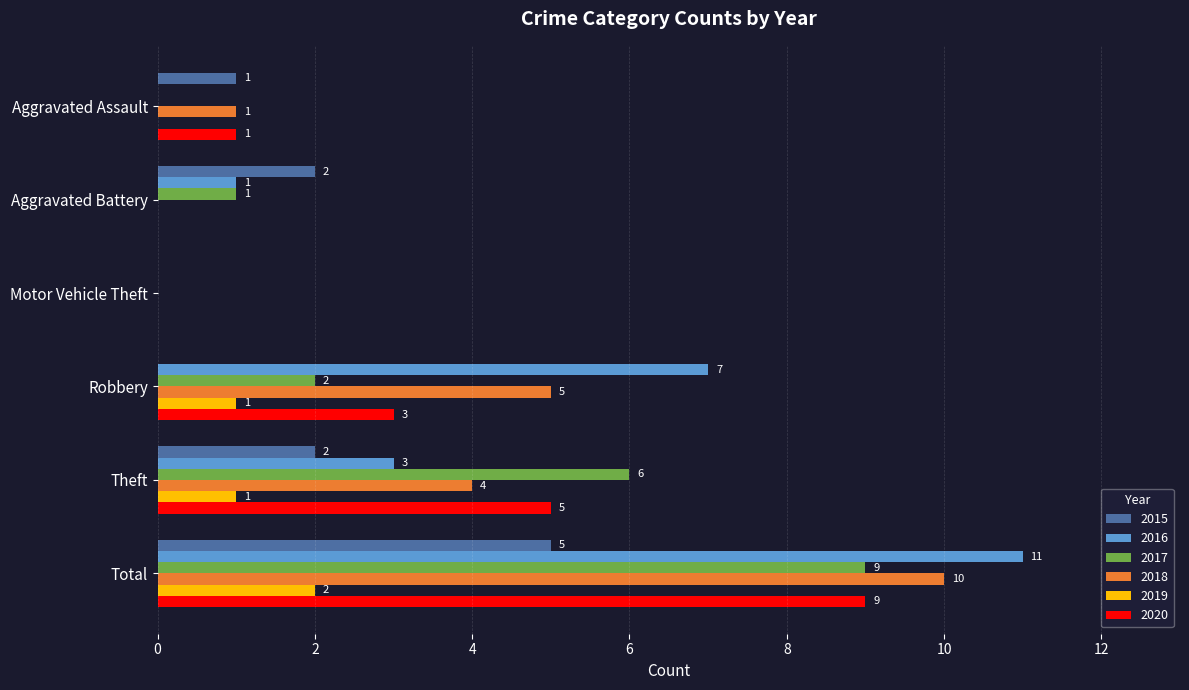

How many 2017 values are between 0 and 6?

5